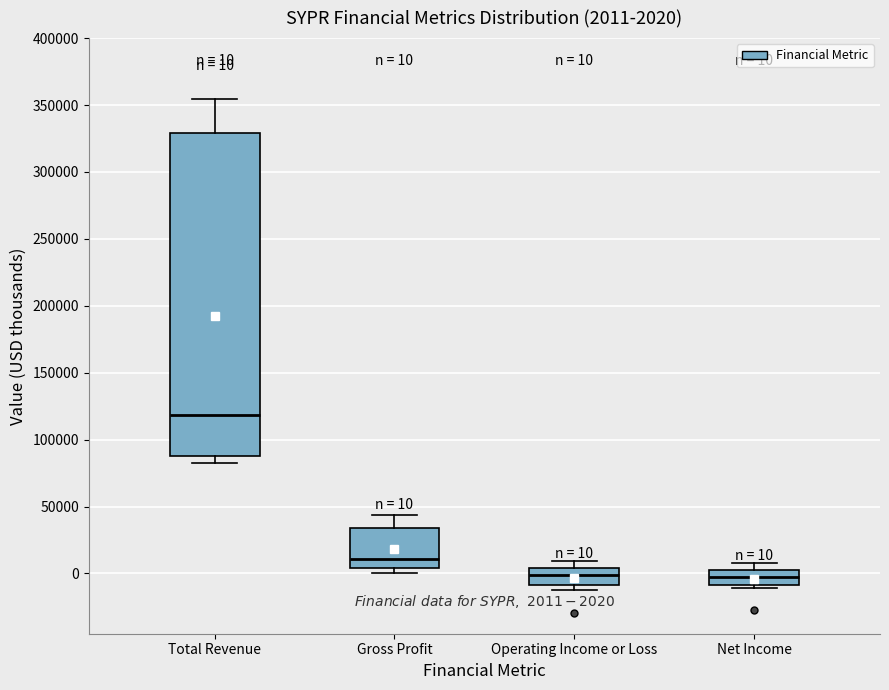

Comparing the boxes themselves (not the whiskers), which one is the tallest?

Total Revenue